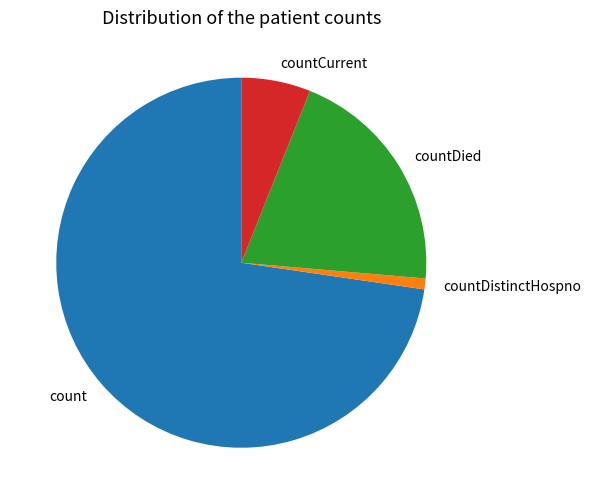

The countCurrent slice represents 20% of the pie. True or false?

False